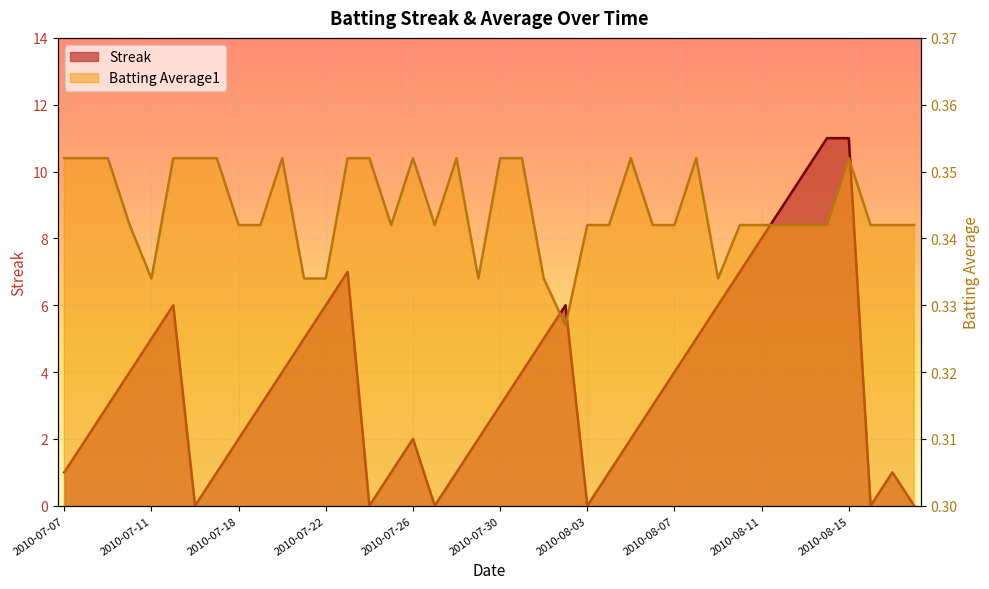

Between 2010-08-06 and 2010-08-18, which is larger?

2010-08-06